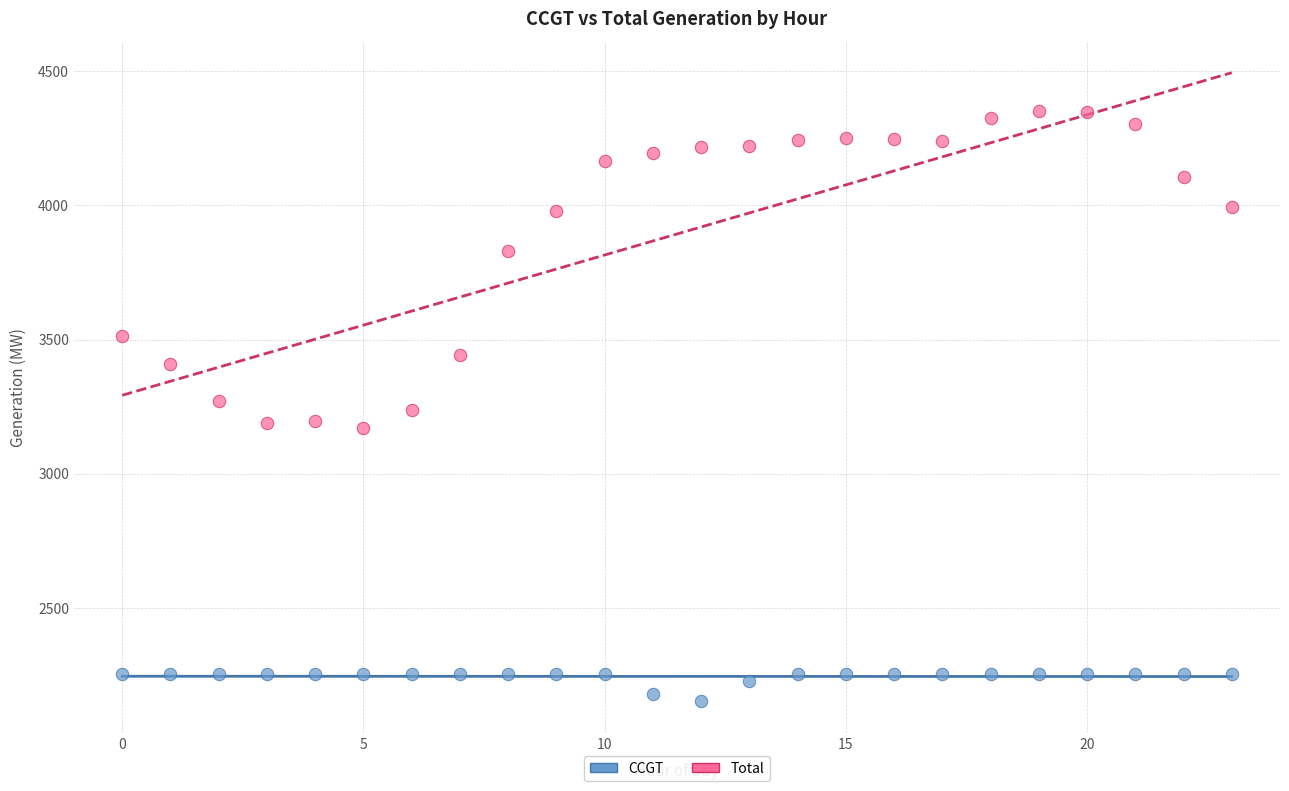

In the Total series, what Y value is closest to 3760?

3829